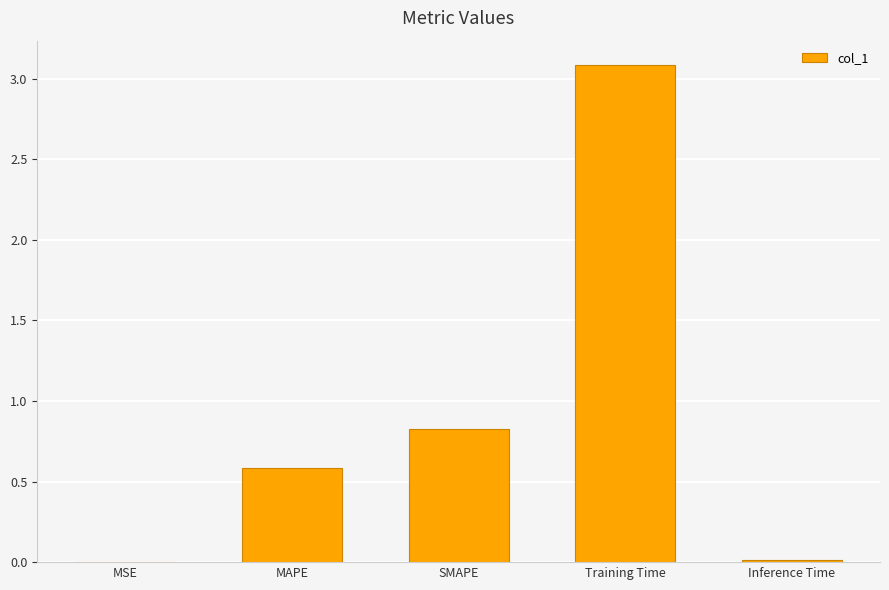

Are the bars horizontal?

No